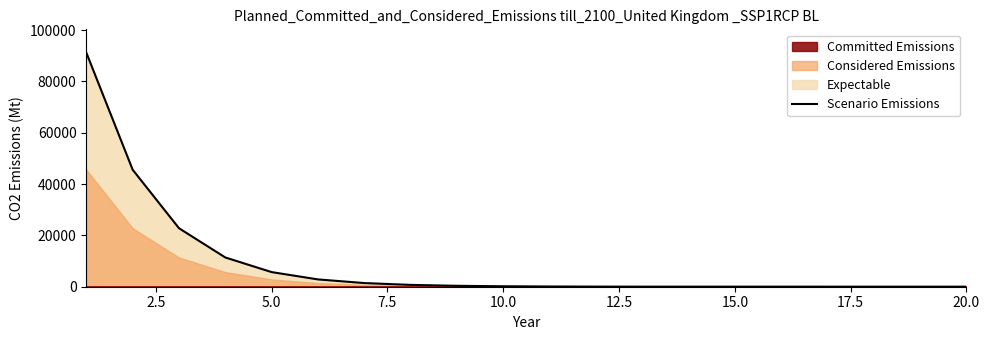

What is the highest value of the Scenario Emissions series?

91204.0